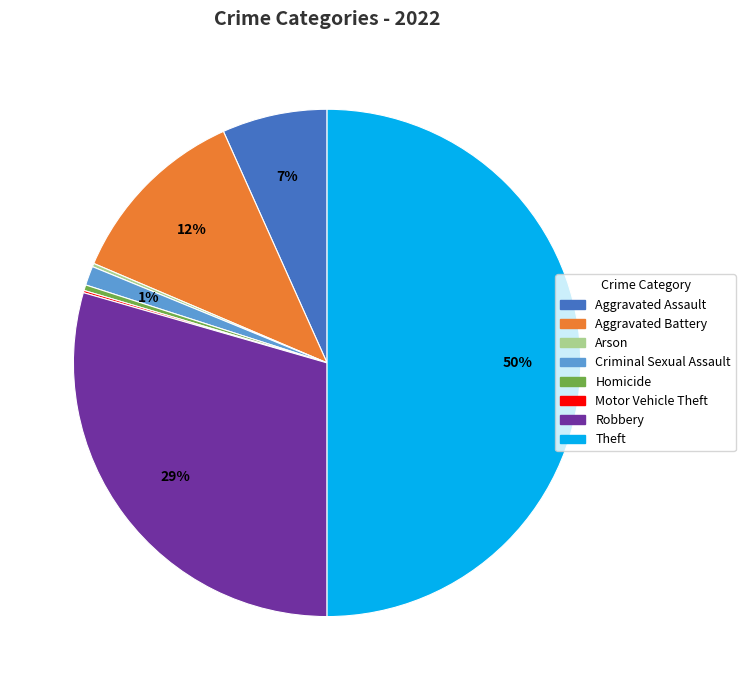

To the nearest percent, what is the average slice percentage?

12%